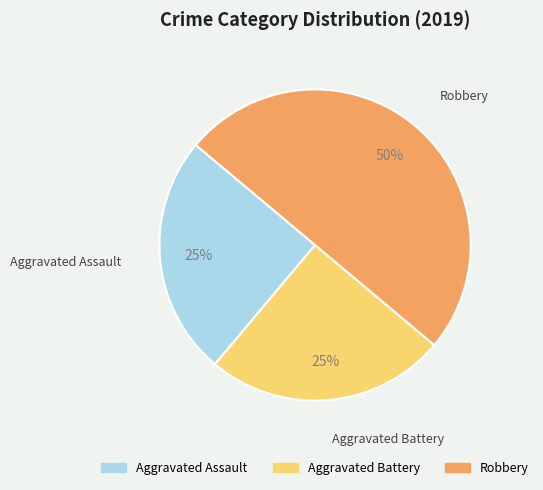

To the nearest percent, what portion does Robbery represent?

50%